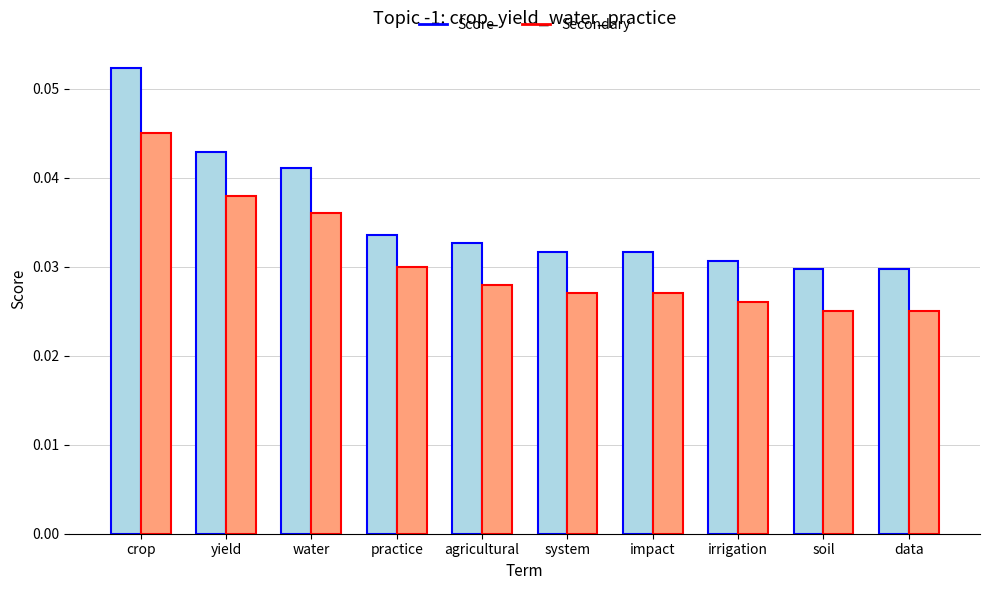

How many bars are there in total?

20